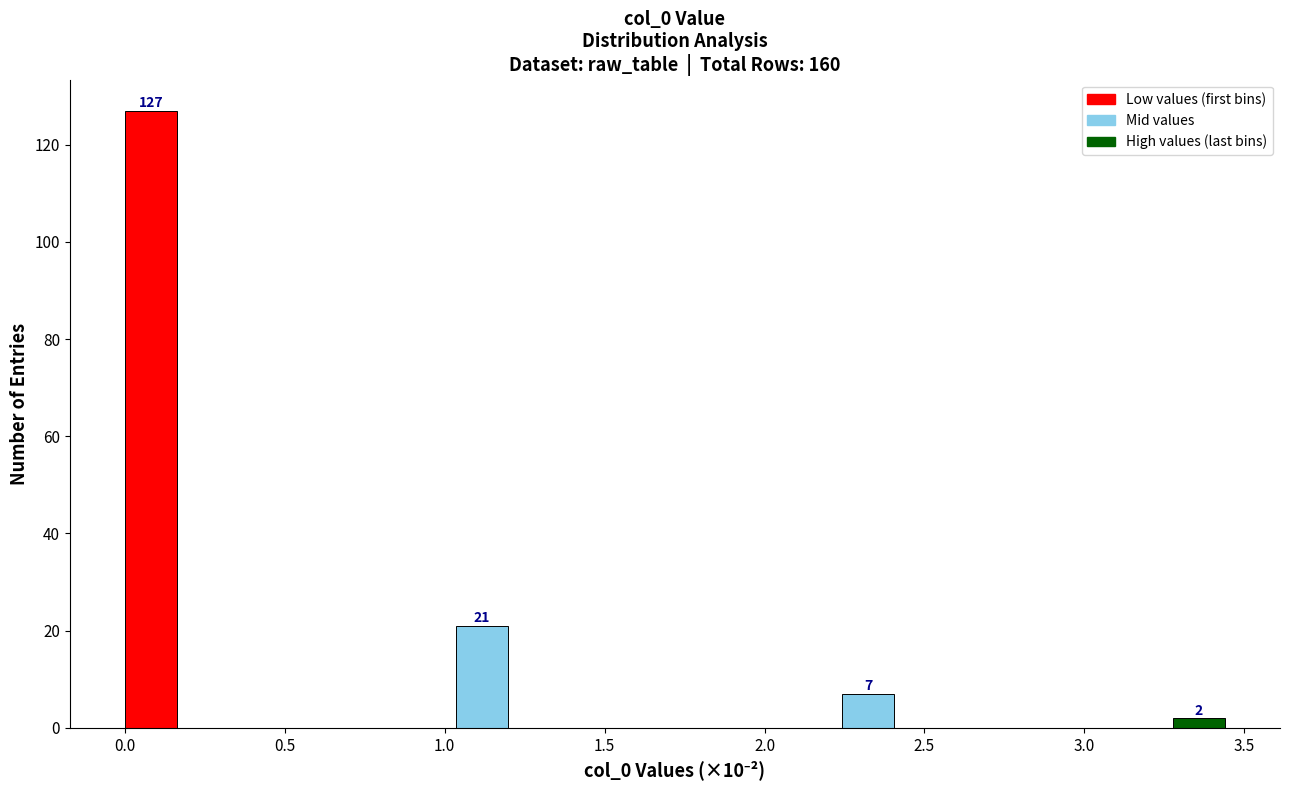

Around what value on the x-axis is the tallest bar? Give the approximate position of its centre, as read against the axis.

0.10